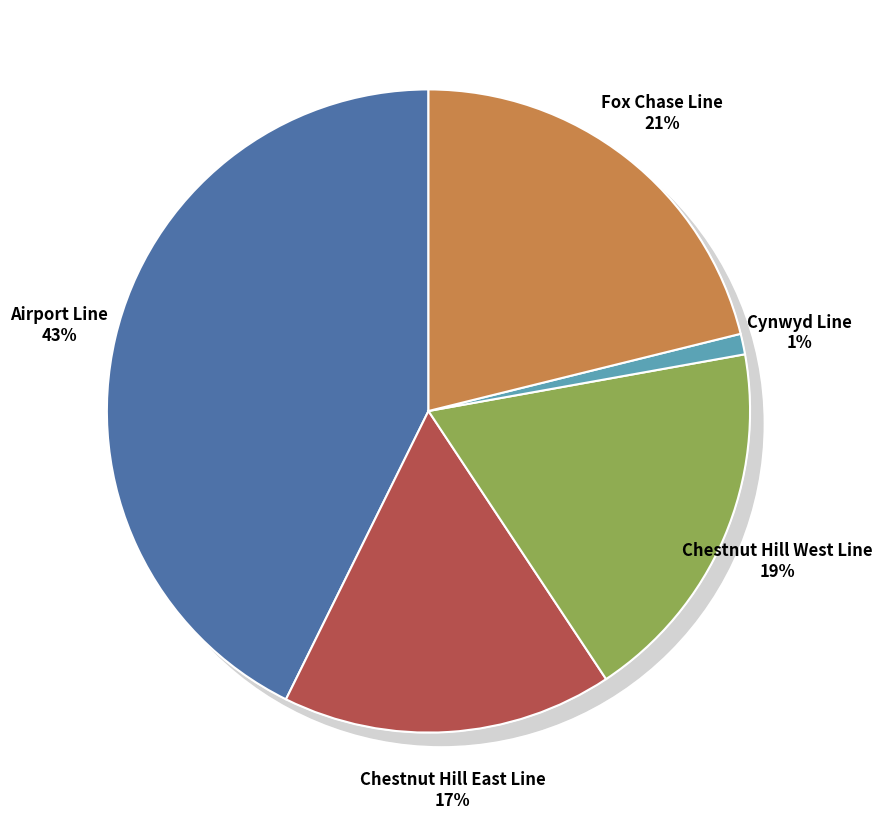

To the nearest percent, what percentage of the pie is Fox Chase Line?

21%